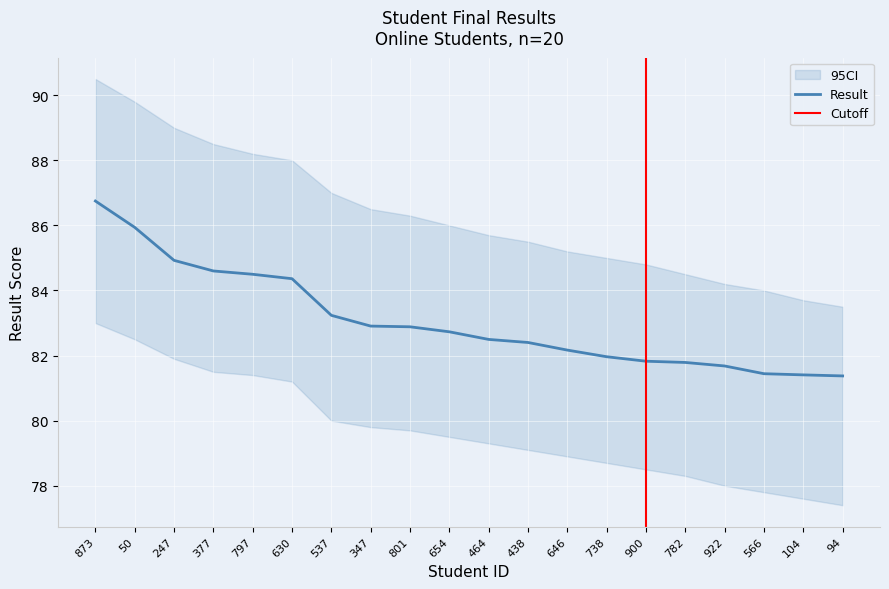

What is the difference between the maximum and minimum values in the CI_high series?

7.0